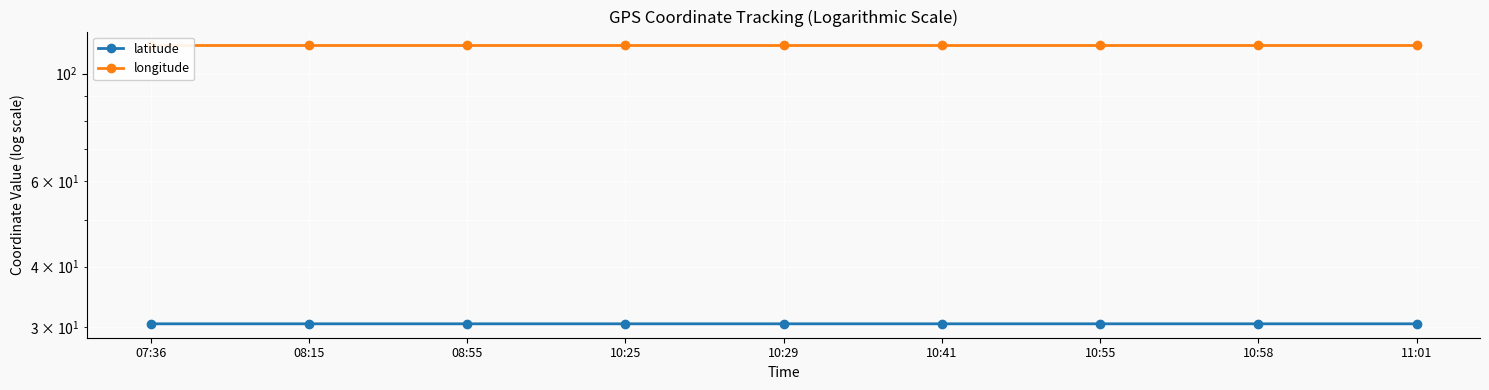

The latitude series shows 30.5 at 10:58. True or false?

True